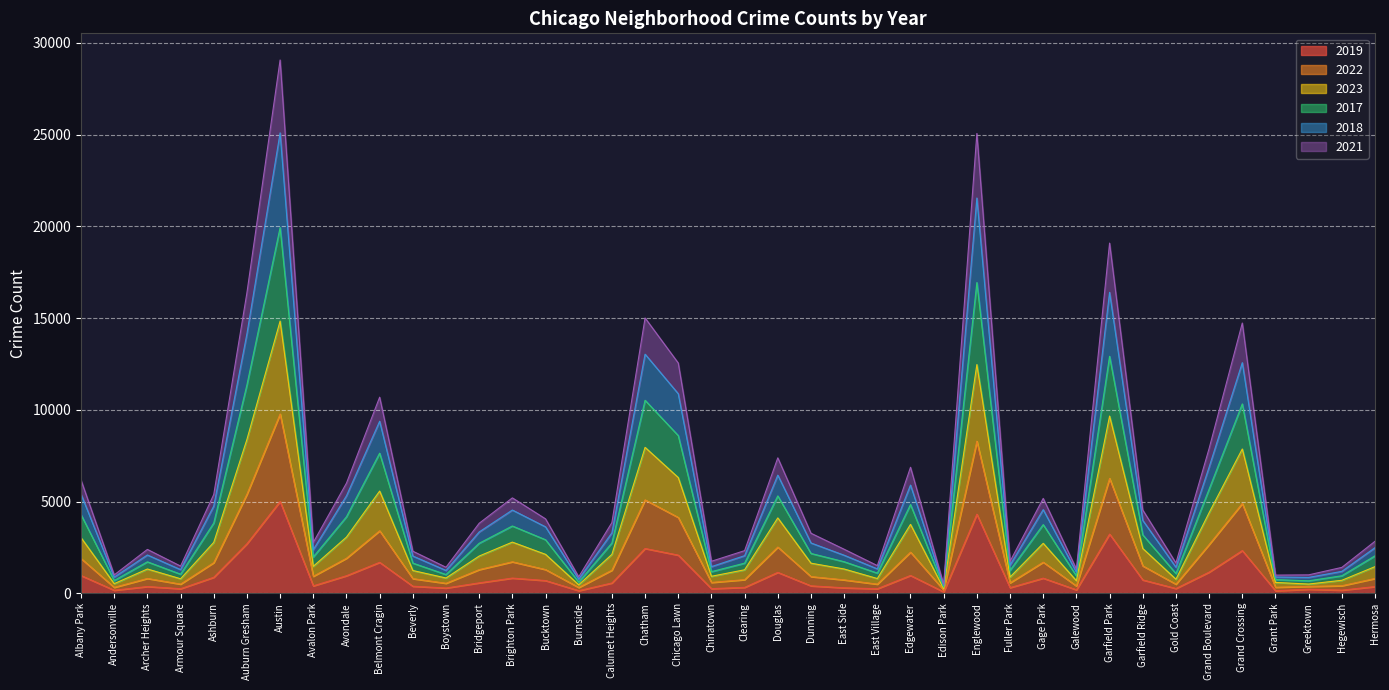

At which category is the sum across all series the highest?

Austin